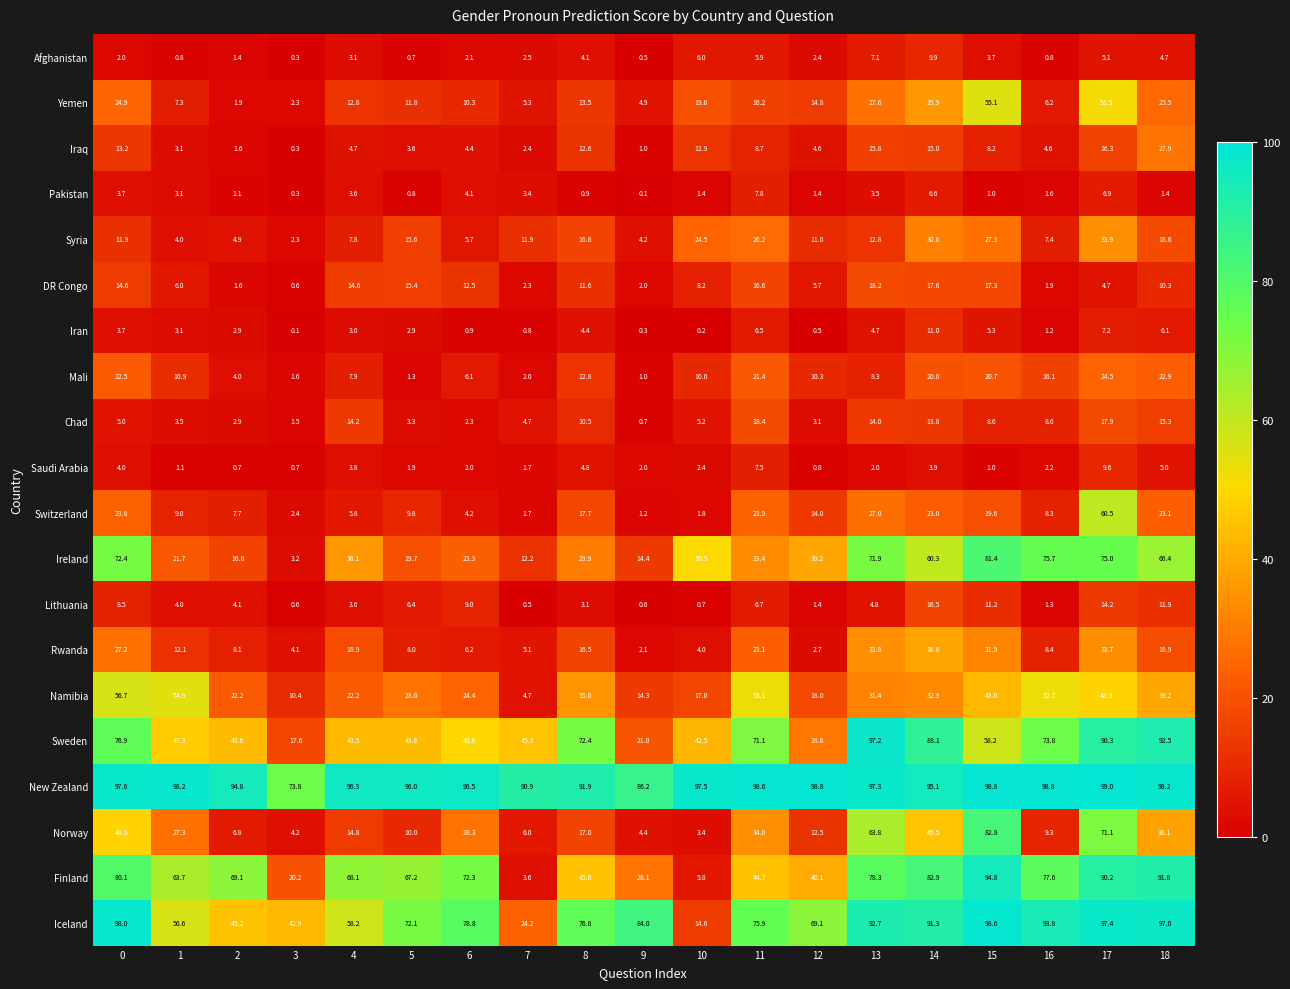

What is the difference between the Switzerland values at 7 and 18?

21.4